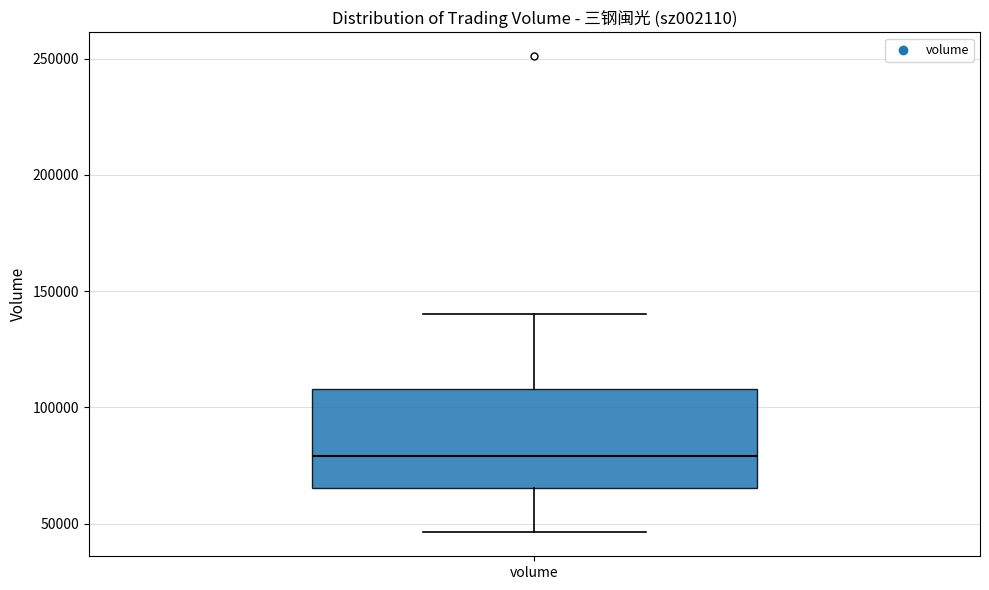

Read this box plot against the y-axis: the position of the median line, the range covered by the box, and the ends of both whiskers. The values are not printed on the chart, so give them approximately, as read against the axis.

median 80000, box 65000 to 110000, whiskers 45000 to 140000